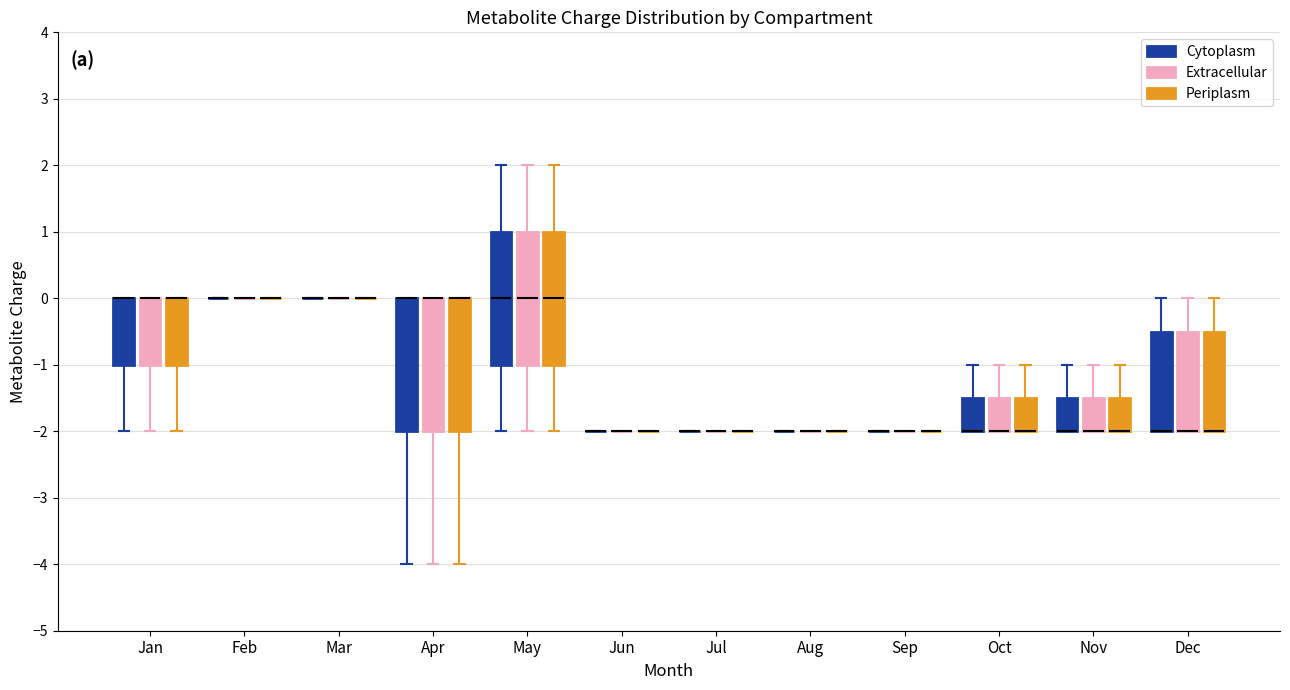

Reading left to right, transcribe this box plot: for each box, give where its median line is, the range the box spans, and where its two whiskers end, as read against the y-axis. The values are not printed on the chart, so give them approximately, as read against the axis.

Jan (Cytoplasm): median 0.0 (drawn on the box's upper edge), box -1.0 to 0.0, whiskers -2.0 to 0.0
Jan (Extracellular): median 0.0 (drawn on the box's upper edge), box -1.0 to 0.0, whiskers -2.0 to 0.0
Jan (Periplasm): median 0.0 (drawn on the box's upper edge), box -1.0 to 0.0, whiskers -2.0 to 0.0
Feb (Cytoplasm): box collapsed to a line at 0.0, whiskers 0.0 to 0.0
Feb (Extracellular): box collapsed to a line at 0.0, whiskers 0.0 to 0.0
Feb (Periplasm): box collapsed to a line at 0.0, whiskers 0.0 to 0.0
Mar (Cytoplasm): box collapsed to a line at 0.0, whiskers 0.0 to 0.0
Mar (Extracellular): box collapsed to a line at 0.0, whiskers 0.0 to 0.0
Mar (Periplasm): box collapsed to a line at 0.0, whiskers 0.0 to 0.0
Apr (Cytoplasm): median 0.0 (drawn on the box's upper edge), box -2.0 to 0.0, whiskers -4.0 to 0.0
Apr (Extracellular): median 0.0 (drawn on the box's upper edge), box -2.0 to 0.0, whiskers -4.0 to 0.0
Apr (Periplasm): median 0.0 (drawn on the box's upper edge), box -2.0 to 0.0, whiskers -4.0 to 0.0
May (Cytoplasm): median 0.0, box -1.0 to 1.0, whiskers -2.0 to 2.0
May (Extracellular): median 0.0, box -1.0 to 1.0, whiskers -2.0 to 2.0
May (Periplasm): median 0.0, box -1.0 to 1.0, whiskers -2.0 to 2.0
Jun (Cytoplasm): box collapsed to a line at -2.0, whiskers -2.0 to -2.0
Jun (Extracellular): box collapsed to a line at -2.0, whiskers -2.0 to -2.0
Jun (Periplasm): box collapsed to a line at -2.0, whiskers -2.0 to -2.0
Jul (Cytoplasm): box collapsed to a line at -2.0, whiskers -2.0 to -2.0
Jul (Extracellular): box collapsed to a line at -2.0, whiskers -2.0 to -2.0
Jul (Periplasm): box collapsed to a line at -2.0, whiskers -2.0 to -2.0
Aug (Cytoplasm): box collapsed to a line at -2.0, whiskers -2.0 to -2.0
Aug (Extracellular): box collapsed to a line at -2.0, whiskers -2.0 to -2.0
Aug (Periplasm): box collapsed to a line at -2.0, whiskers -2.0 to -2.0
Sep (Cytoplasm): box collapsed to a line at -2.0, whiskers -2.0 to -2.0
Sep (Extracellular): box collapsed to a line at -2.0, whiskers -2.0 to -2.0
Sep (Periplasm): box collapsed to a line at -2.0, whiskers -2.0 to -2.0
Oct (Cytoplasm): median -2.0 (drawn on the box's lower edge), box -2.0 to -1.5, whiskers -2.0 to -1.0
Oct (Extracellular): median -2.0 (drawn on the box's lower edge), box -2.0 to -1.5, whiskers -2.0 to -1.0
Oct (Periplasm): median -2.0 (drawn on the box's lower edge), box -2.0 to -1.5, whiskers -2.0 to -1.0
Nov (Cytoplasm): median -2.0 (drawn on the box's lower edge), box -2.0 to -1.5, whiskers -2.0 to -1.0
Nov (Extracellular): median -2.0 (drawn on the box's lower edge), box -2.0 to -1.5, whiskers -2.0 to -1.0
Nov (Periplasm): median -2.0 (drawn on the box's lower edge), box -2.0 to -1.5, whiskers -2.0 to -1.0
Dec (Cytoplasm): median -2.0 (drawn on the box's lower edge), box -2.0 to -0.5, whiskers -2.0 to 0.0
Dec (Extracellular): median -2.0 (drawn on the box's lower edge), box -2.0 to -0.5, whiskers -2.0 to 0.0
Dec (Periplasm): median -2.0 (drawn on the box's lower edge), box -2.0 to -0.5, whiskers -2.0 to 0.0